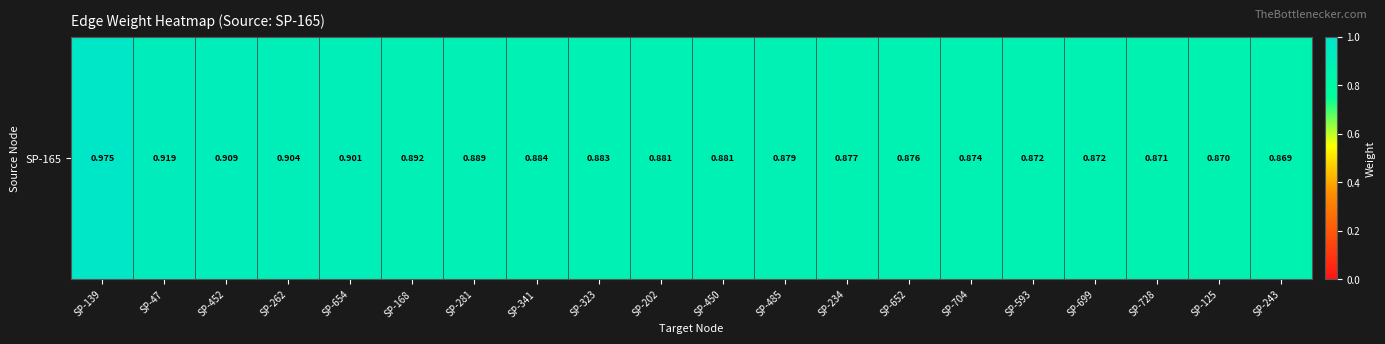

Rank the categories by value from highest to lowest.

SP-139, SP-47, SP-452, SP-262, SP-654, SP-168, SP-281, SP-341, SP-323, SP-202, SP-450, SP-485, SP-234, SP-652, SP-704, SP-593, SP-699, SP-728, SP-125, SP-243